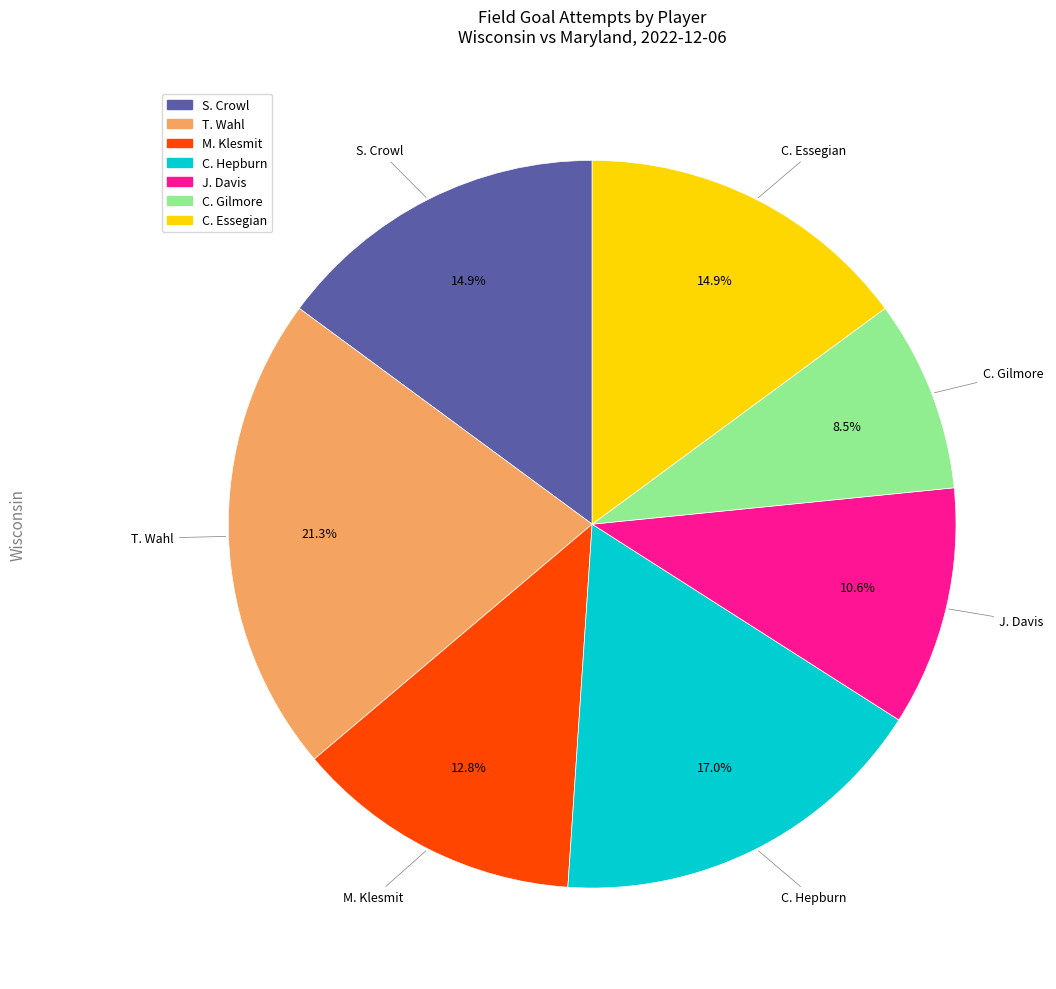

Is there a majority slice in this chart?

No